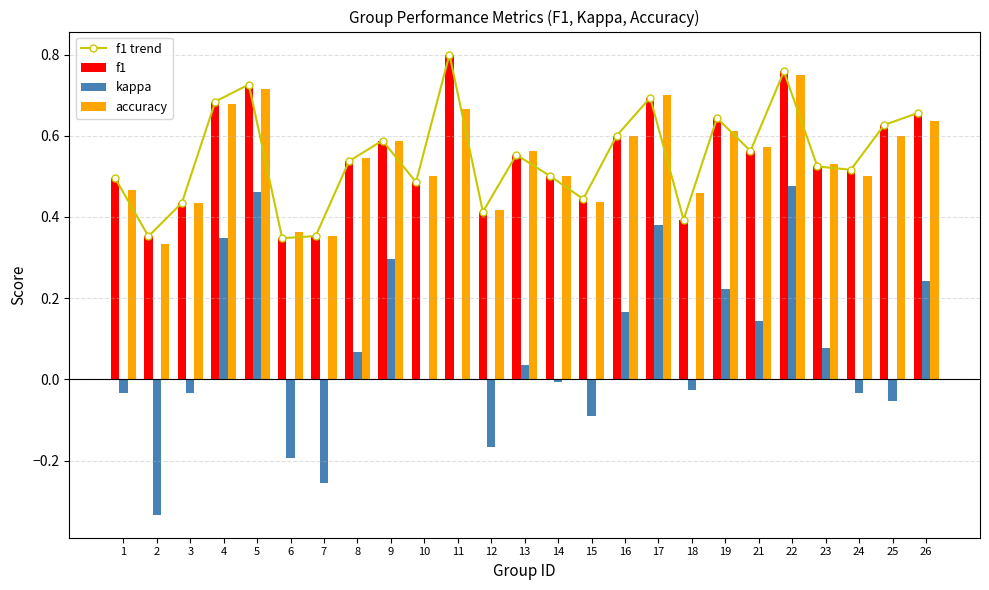

What is the value of the accuracy bar at the 20th from the left?

0.6